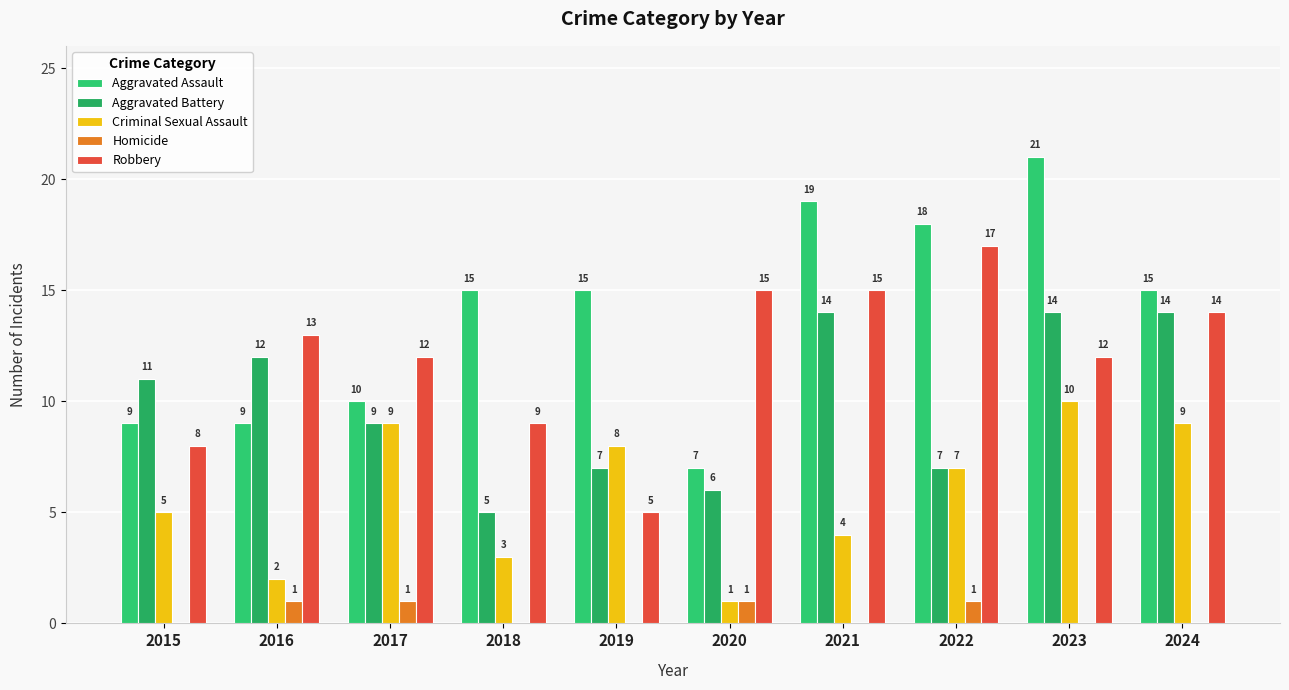

At which category is the sum across all series the highest?

2023